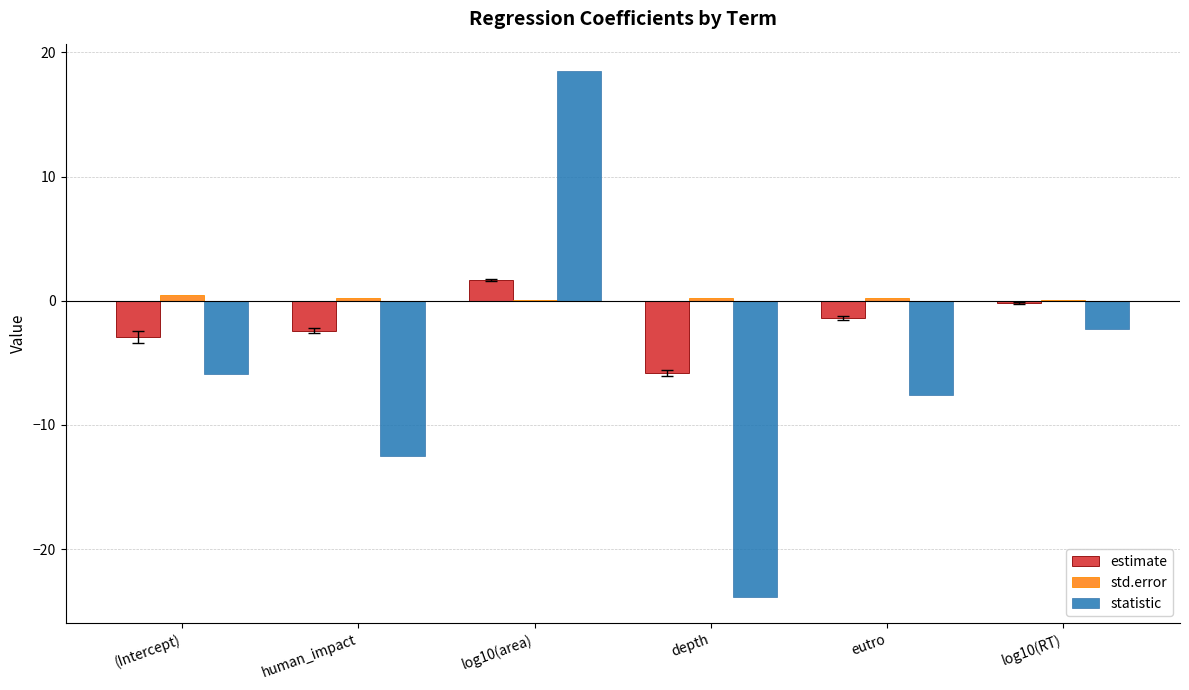

What is the average value of the estimate series?

-1.8